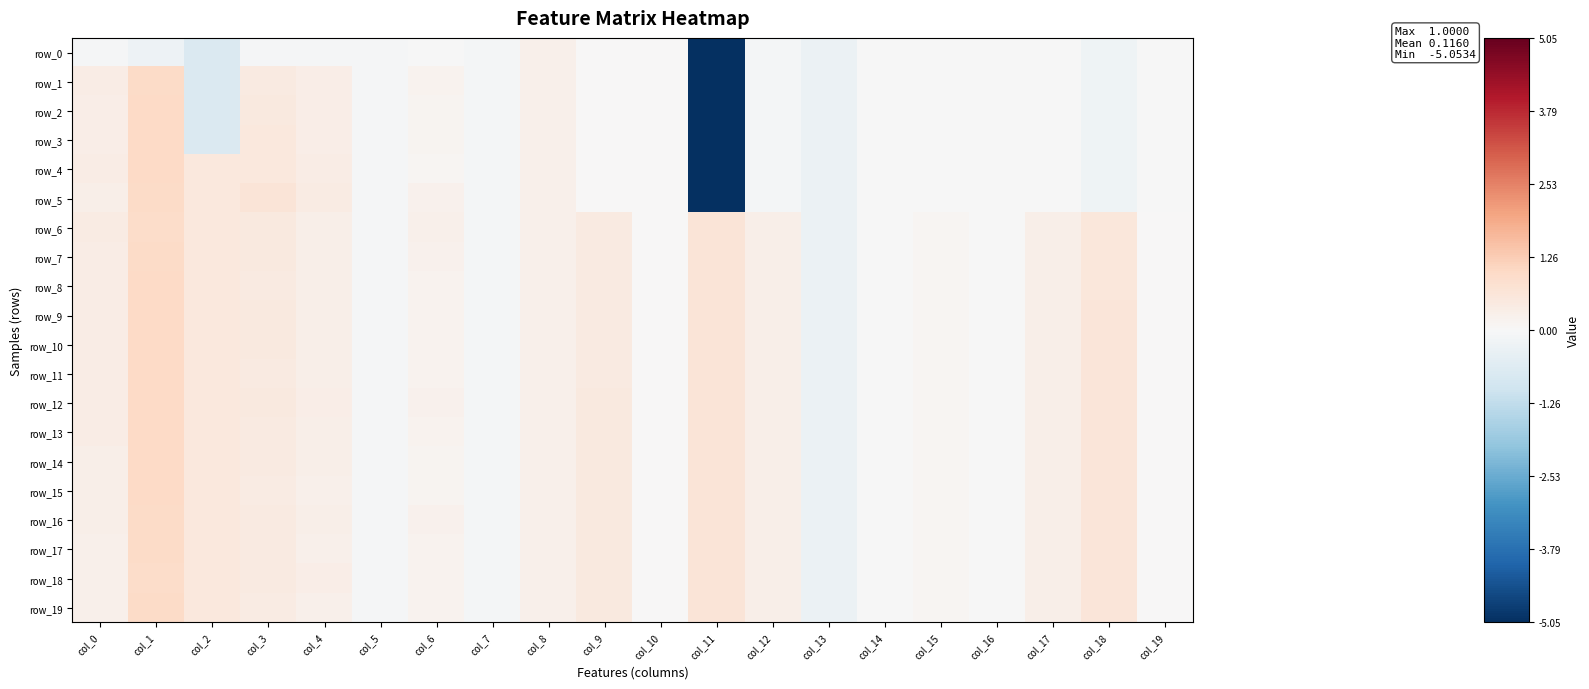

What is the average value of the row_5 series?

-0.1